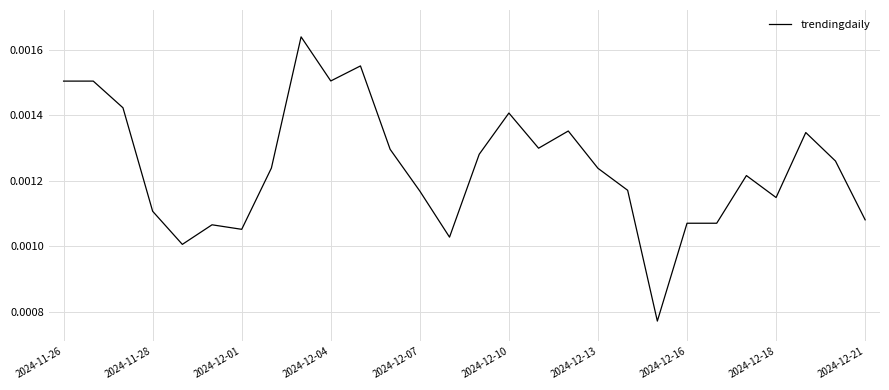

True or false: the data has more than 1 interior local peaks.

True